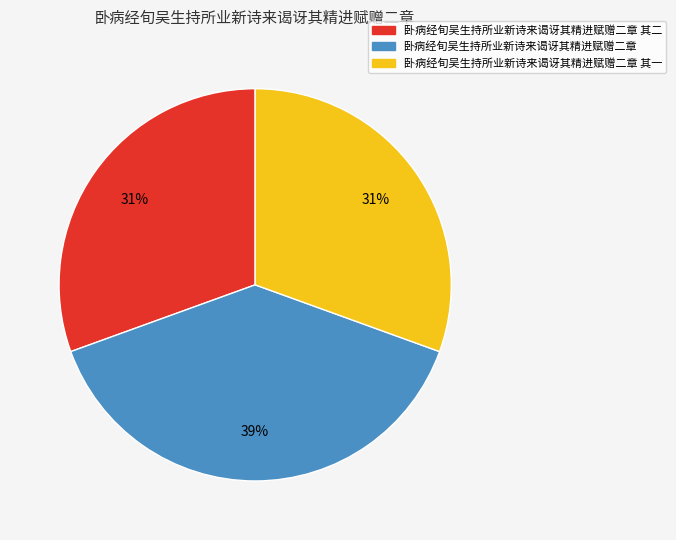

To the nearest percent, what is the average slice percentage?

33%